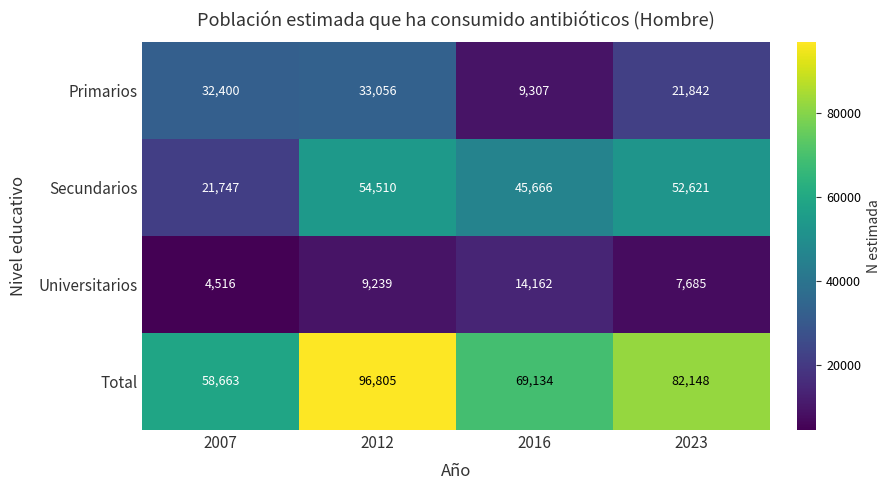

Count the number of categories in the chart.

4